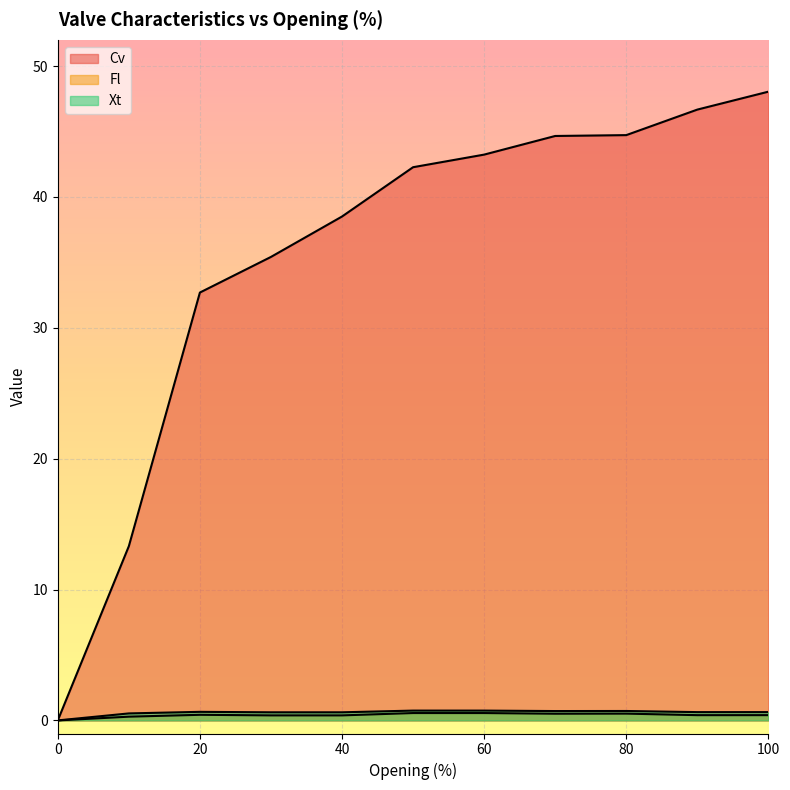

Is the value of Xt at 50 greater than the value of Cv at 90?

No